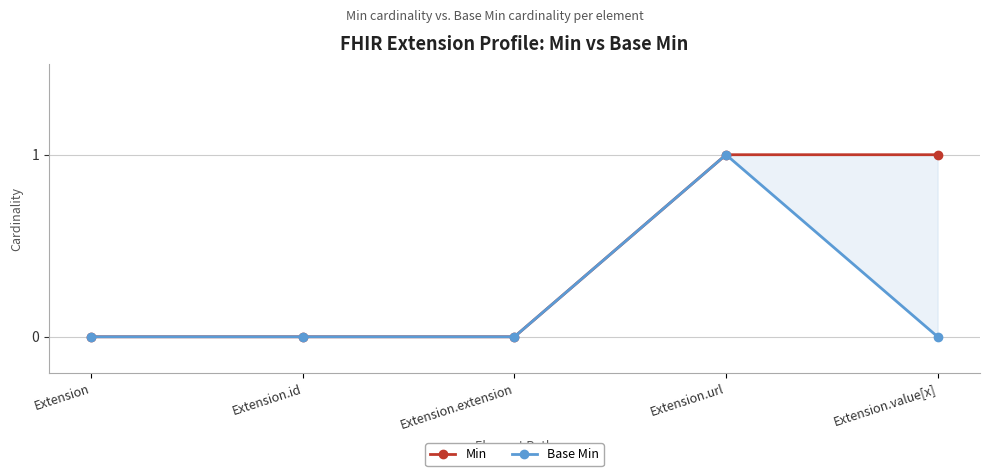

What is the difference between the maximum and minimum values in the Min series?

1